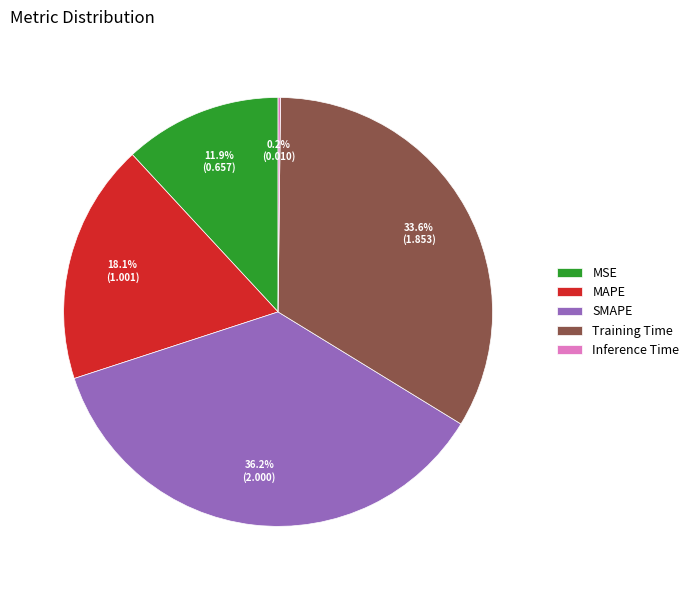

Approximately how many times larger is the value at SMAPE compared to MAPE?

2.0